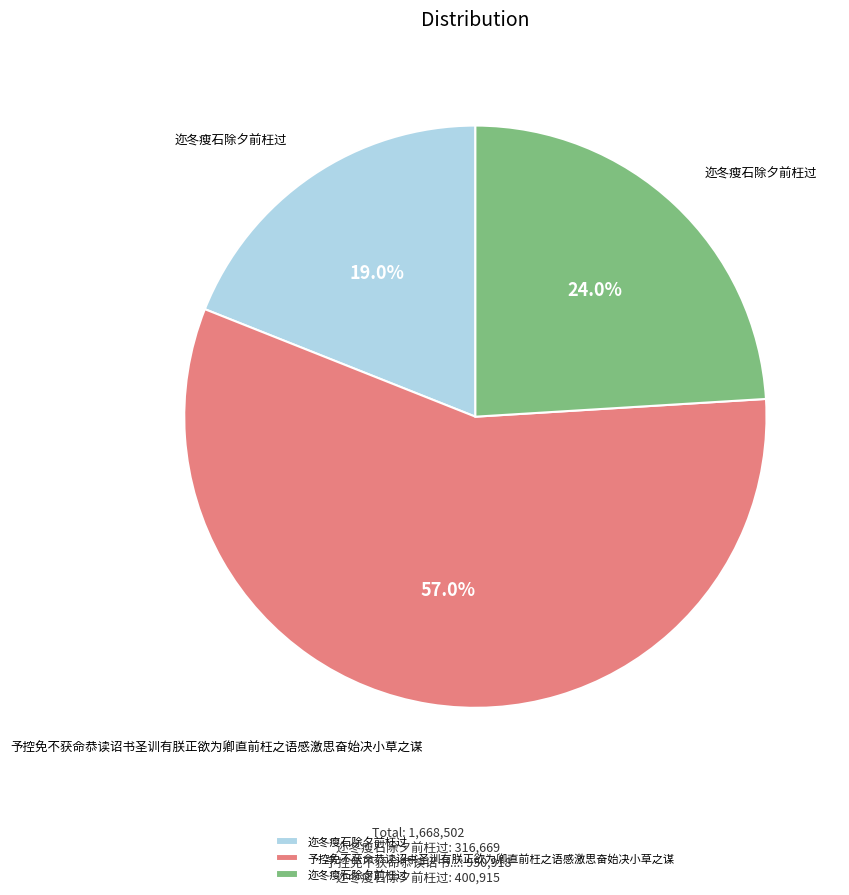

Does any single category account for the majority?

Yes